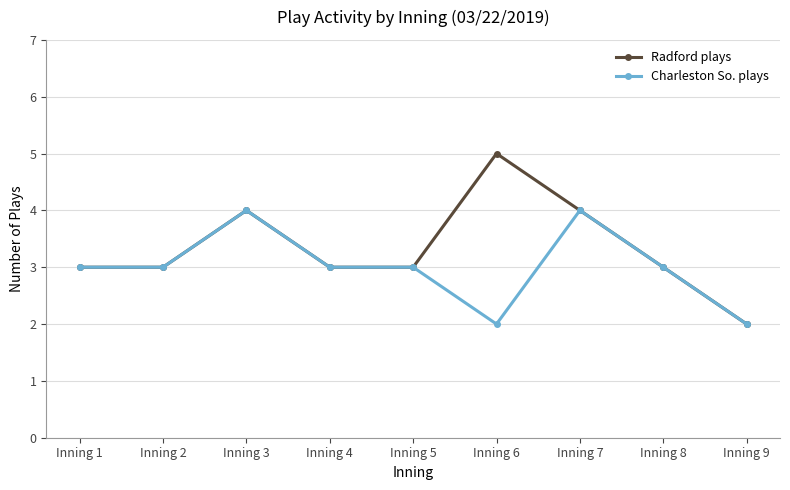

What is the total value across all series at Inning 4?

6